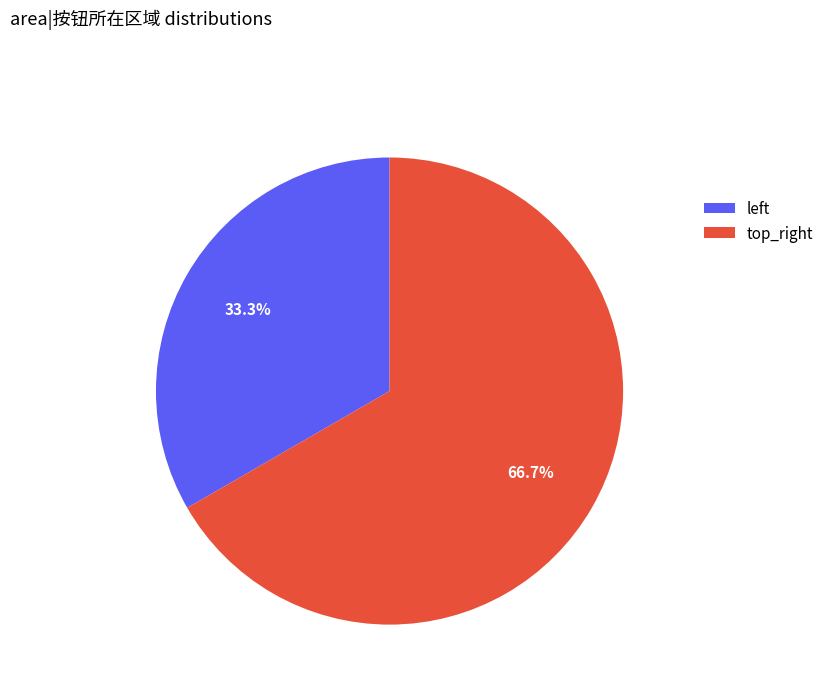

To the nearest percent, what is the difference between the largest and smallest slice percentages?

33%